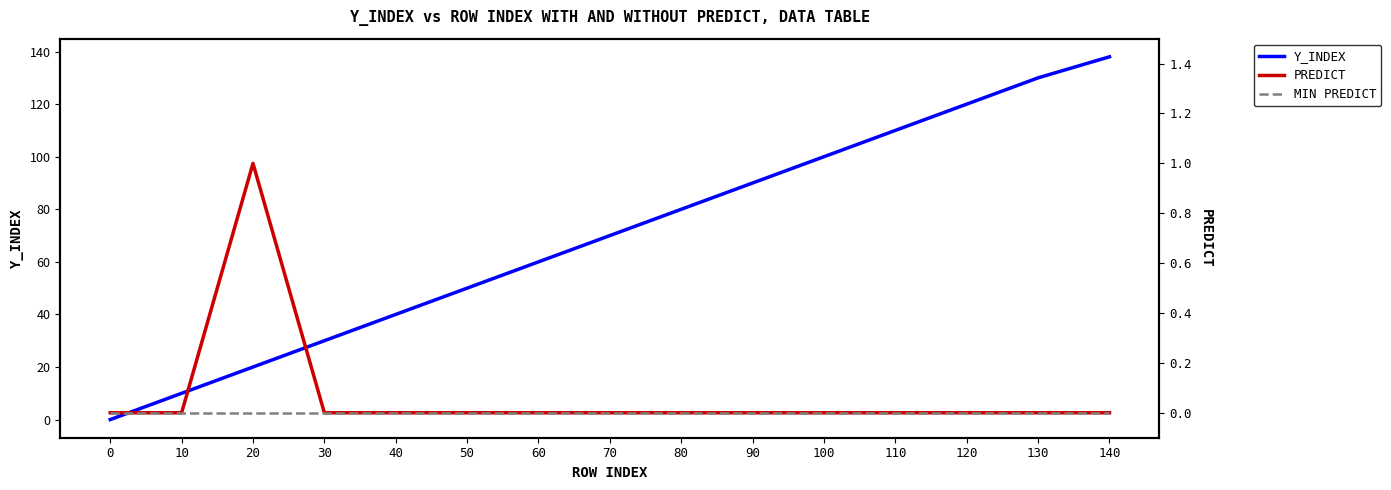

What are all the series names shown in the legend?

Y_INDEX, PREDICT, MIN PREDICT